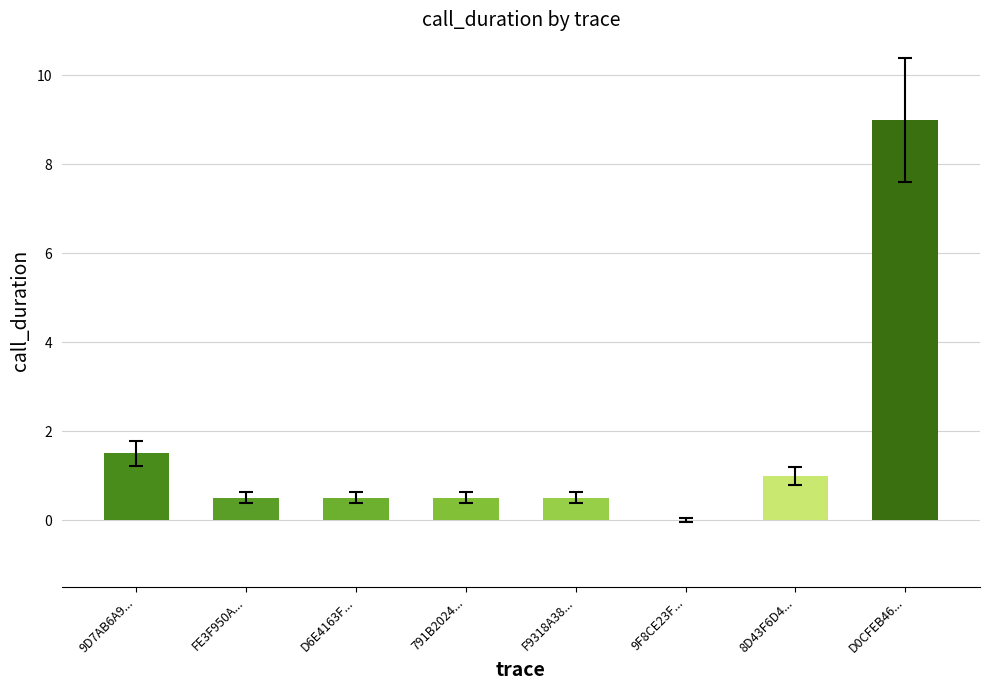

What is the greatest value displayed?

9.0